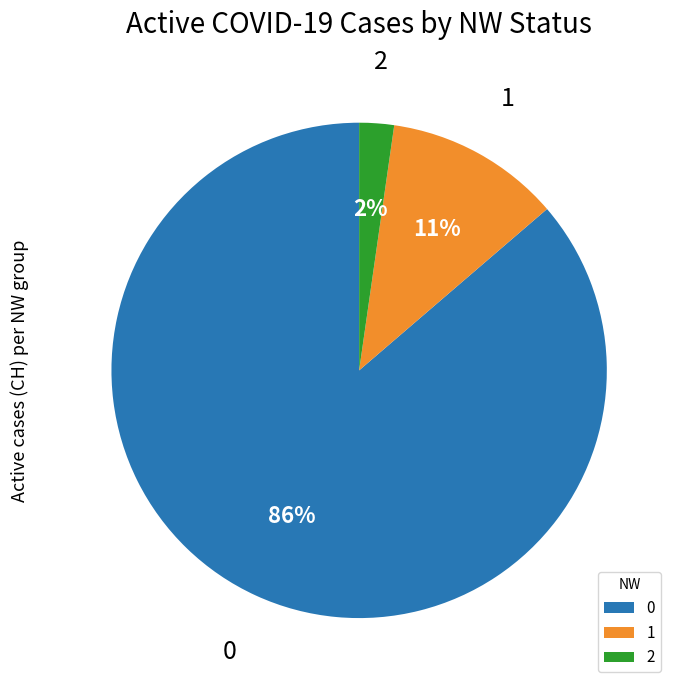

Combined, do 1 and 2 account for over 50%?

No